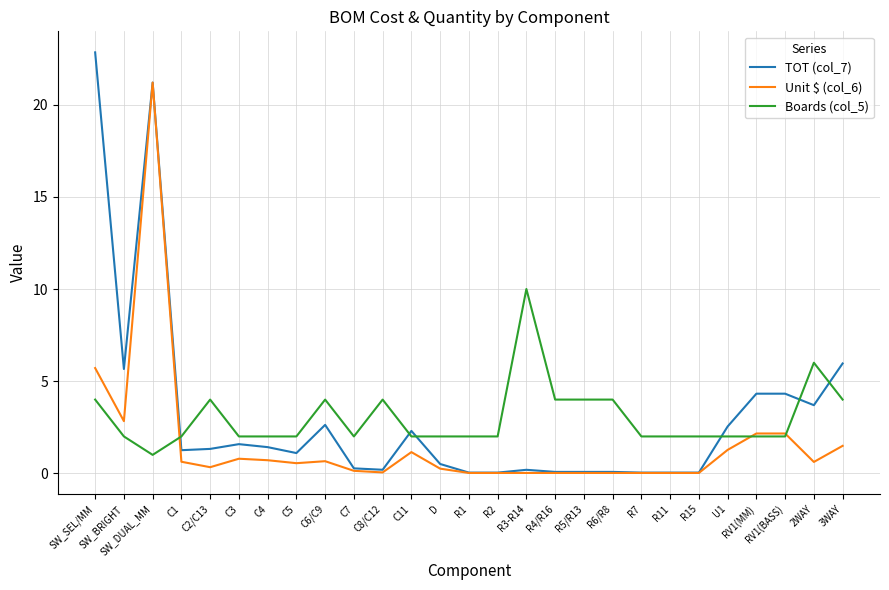

List the series in order of their peak value, lowest first.

Boards (col_5), Unit $ (col_6), TOT (col_7)